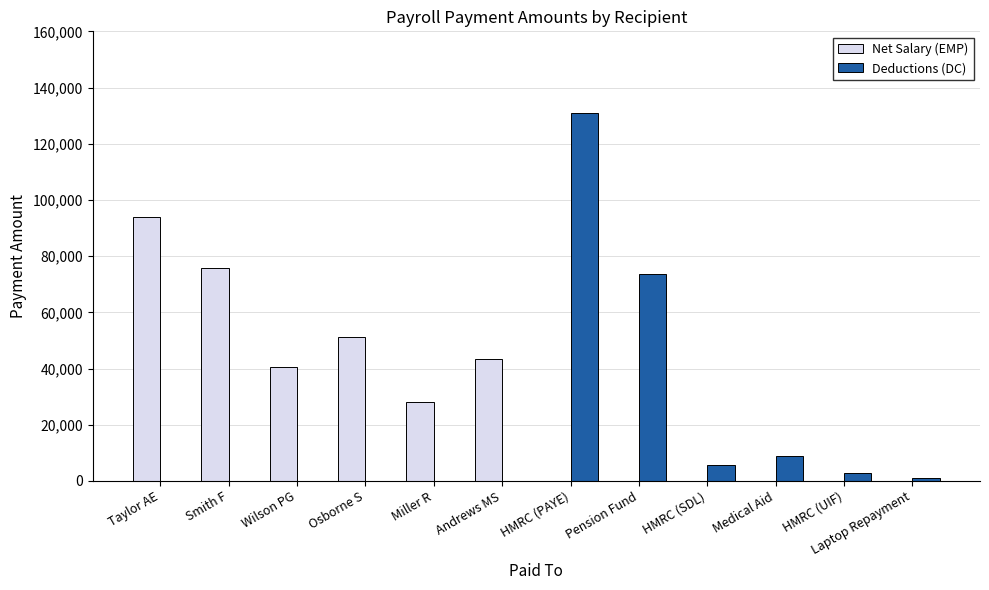

What is the sum of the Deductions (DC) values at Medical Aid and HMRC (PAYE)?

139913.4